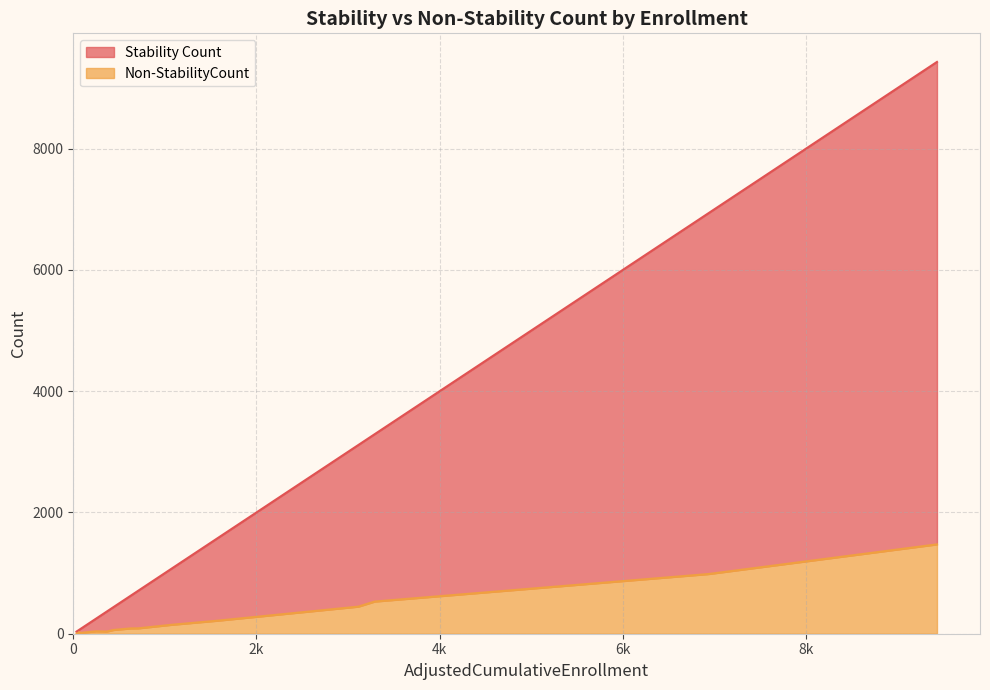

What is the maximum value for Non-StabilityCount?

1474